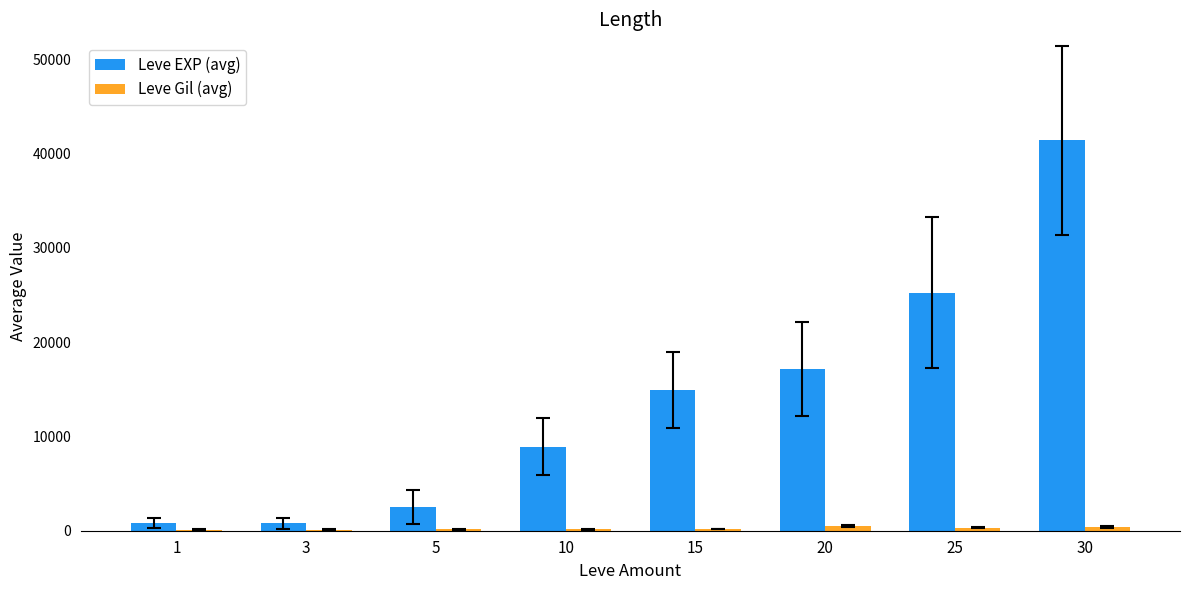

What is the total value across all series at 10?

9099